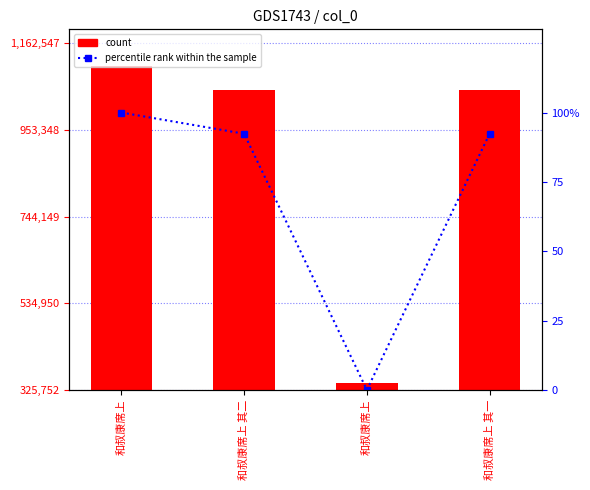

What is the label of the 4th bar from the left?

和叔康席上 其一